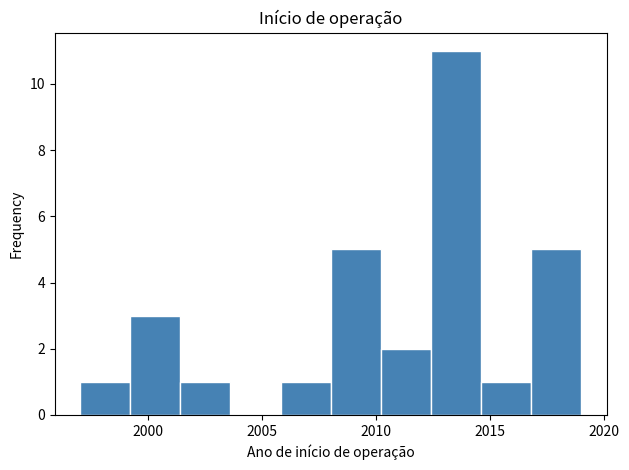

Reading left to right, transcribe this chart: for each bar, give the range it covers on the x-axis and its height. Neither the bar edges nor the heights are printed on the chart, so give them approximately, as read against the axes.

1997.0 to 1999.2: 1
1999.2 to 2001.4: 3
2001.4 to 2003.6: 1
2003.6 to 2005.8: 0
2005.8 to 2008.0: 1
2008.0 to 2010.2: 5
2010.2 to 2012.4: 2
2012.4 to 2014.6: 11
2014.6 to 2016.8: 1
2016.8 to 2019.0: 5